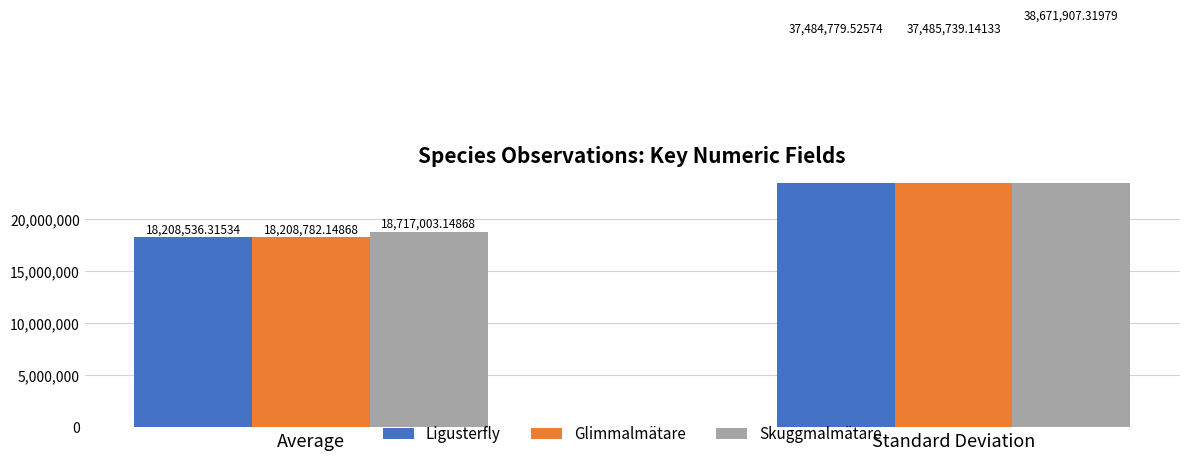

What is the difference between the maximum and minimum values in the Glimmalmätare series?

19276957.0